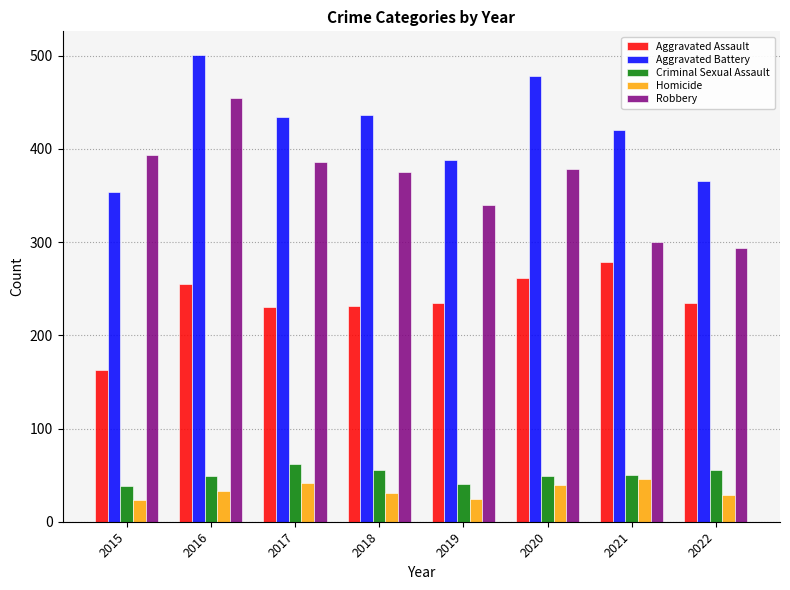

Which series has the largest total across all categories?

Aggravated Battery